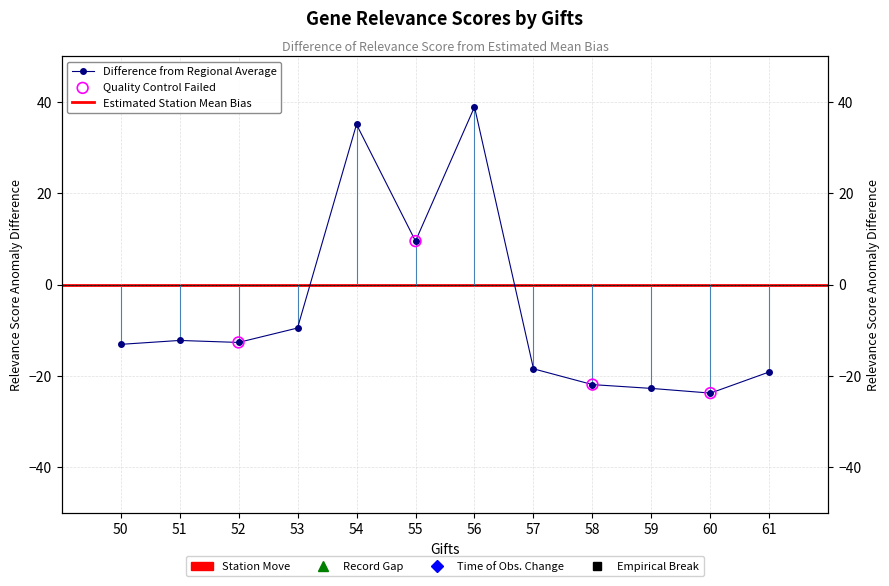

What is the change in value from 51 to 55?

+21.8